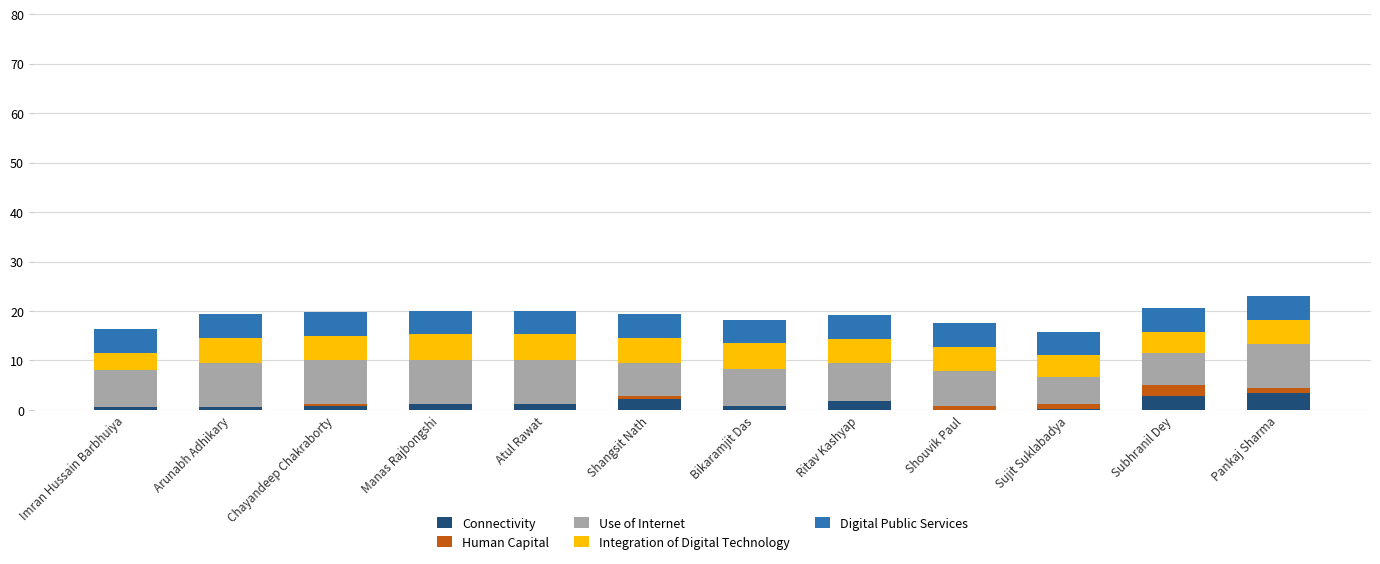

True or false: Connectivity has a value of 2.2 at Shangsit Nath.

True